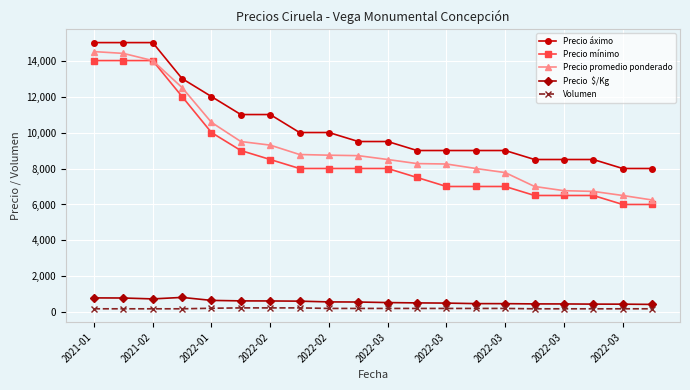

What is the greatest value displayed?

15000